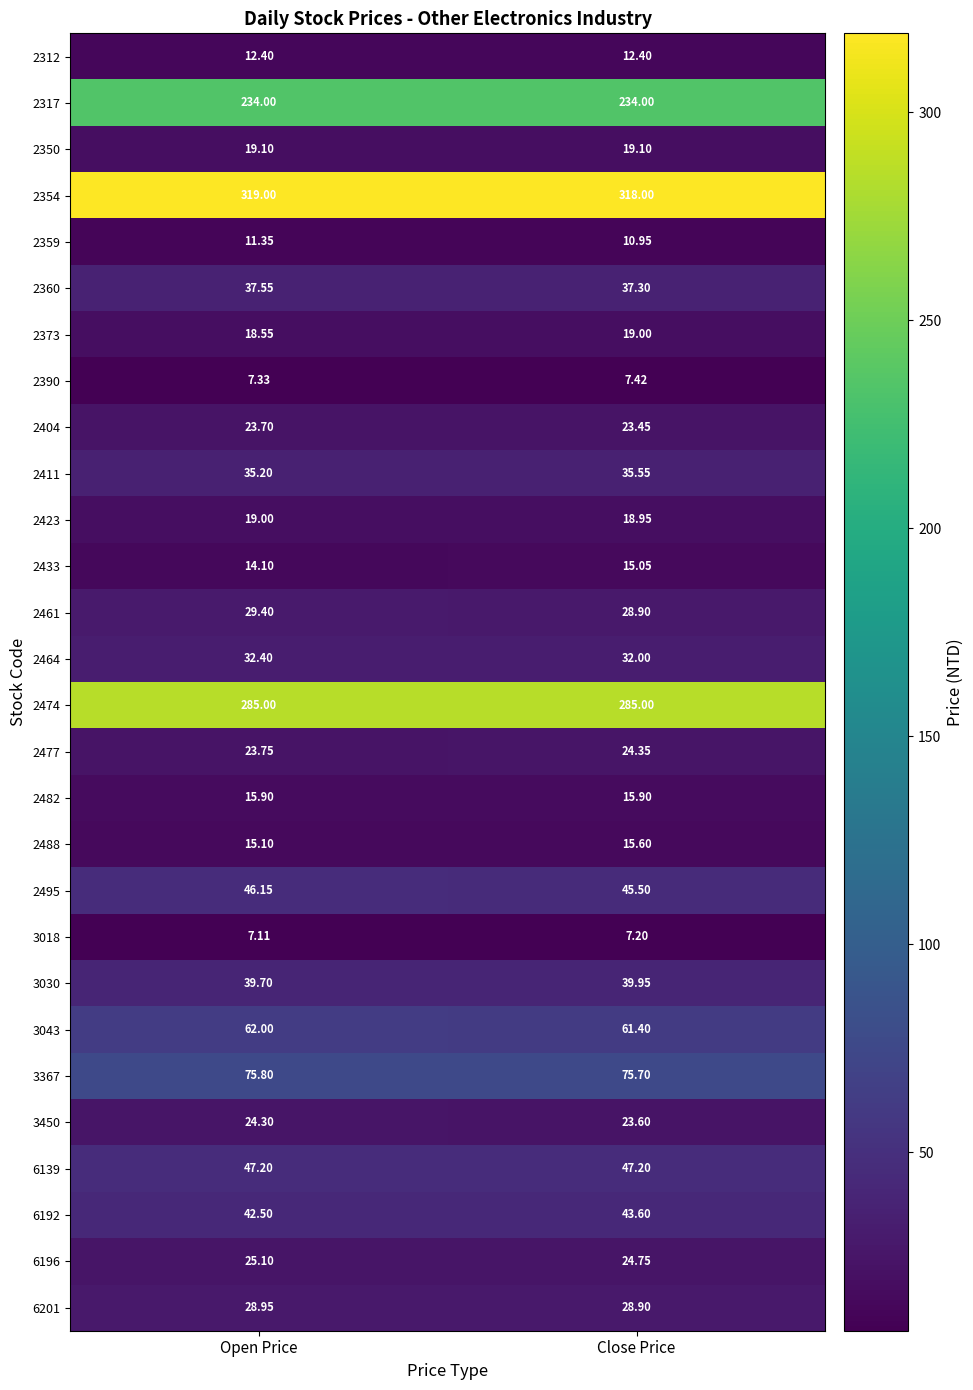

What is the smallest value displayed?

7.1